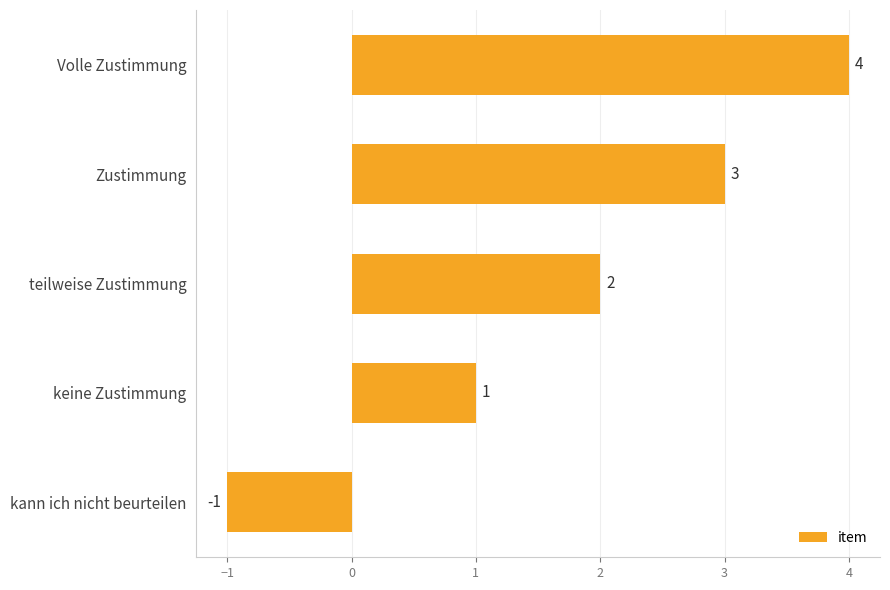

Which has a higher value, teilweise Zustimmung or kann ich nicht beurteilen?

teilweise Zustimmung